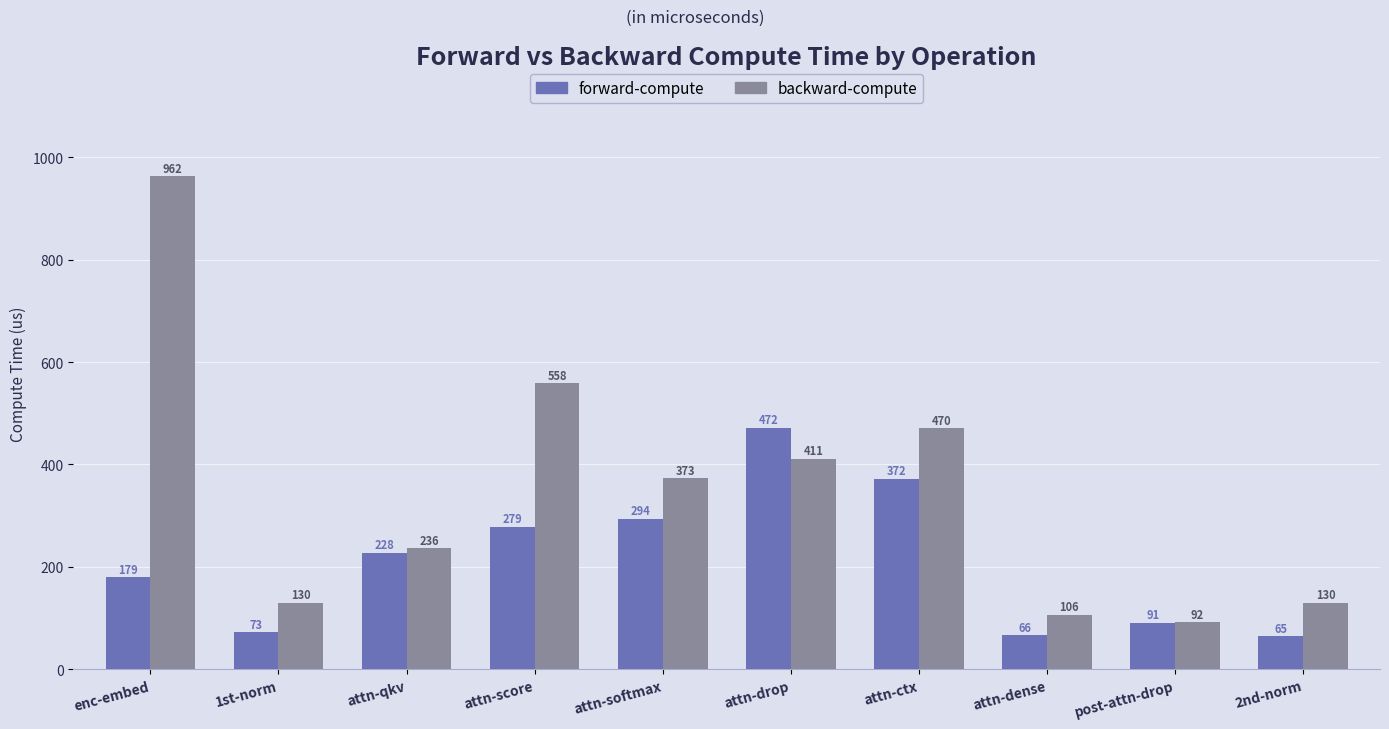

Where is forward-compute nearest to the value 268?

attn-score